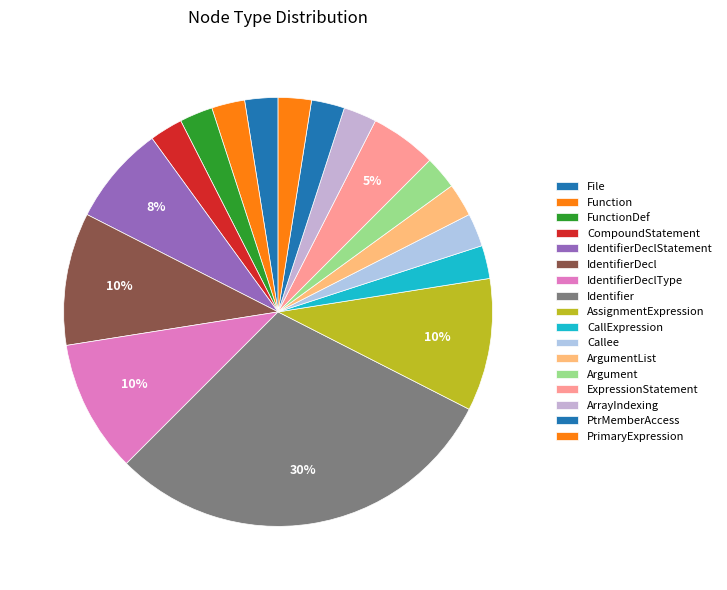

How many slices are in this pie chart?

17